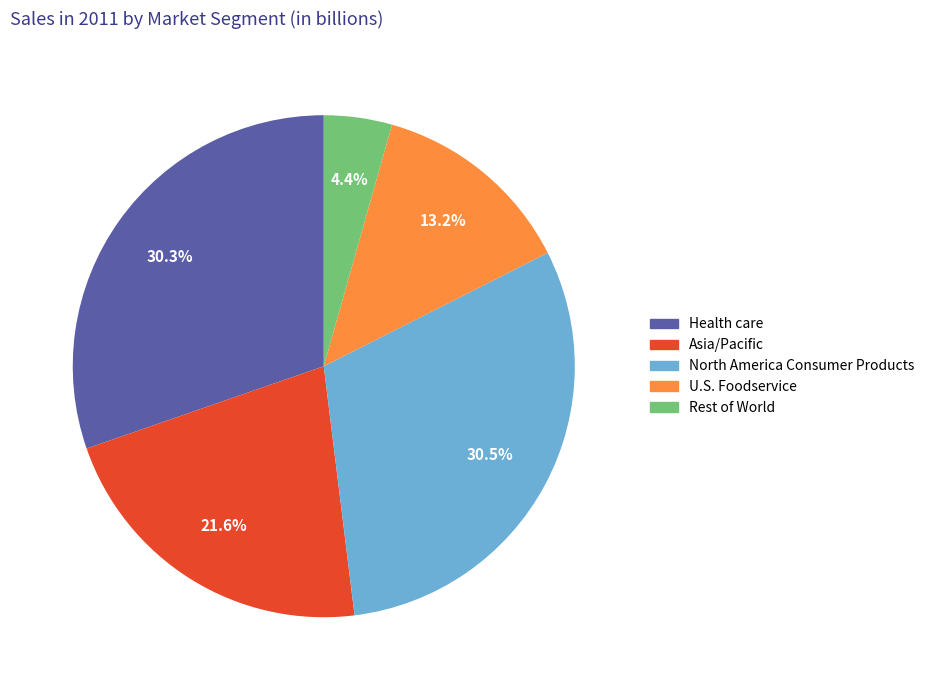

What is the ratio of the value at U.S. Foodservice to the value at North America Consumer Products?

0.4